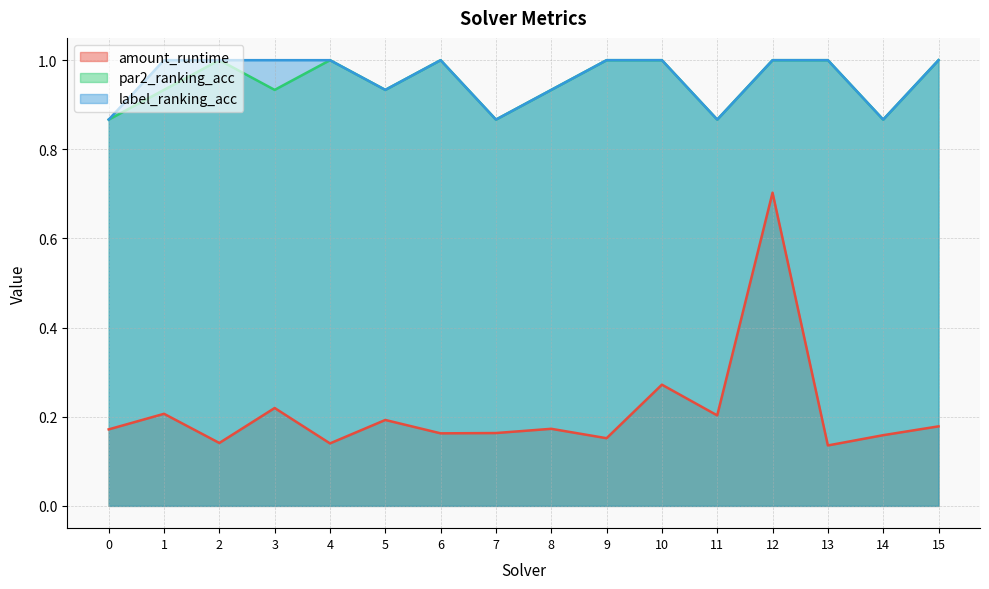

What is the sum of the label_ranking_acc values at 8 and 12?

1.9